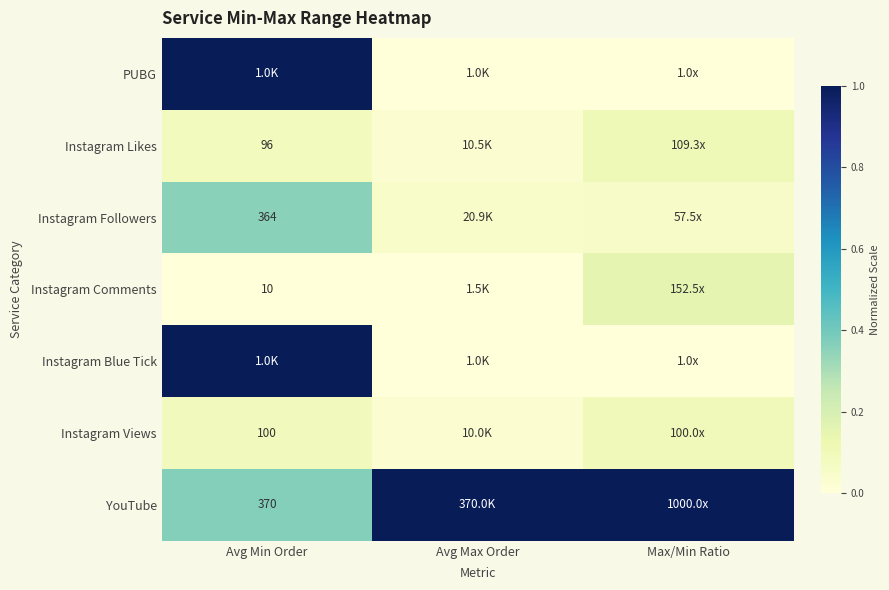

At how many categories does at least one series exceed 0?

3